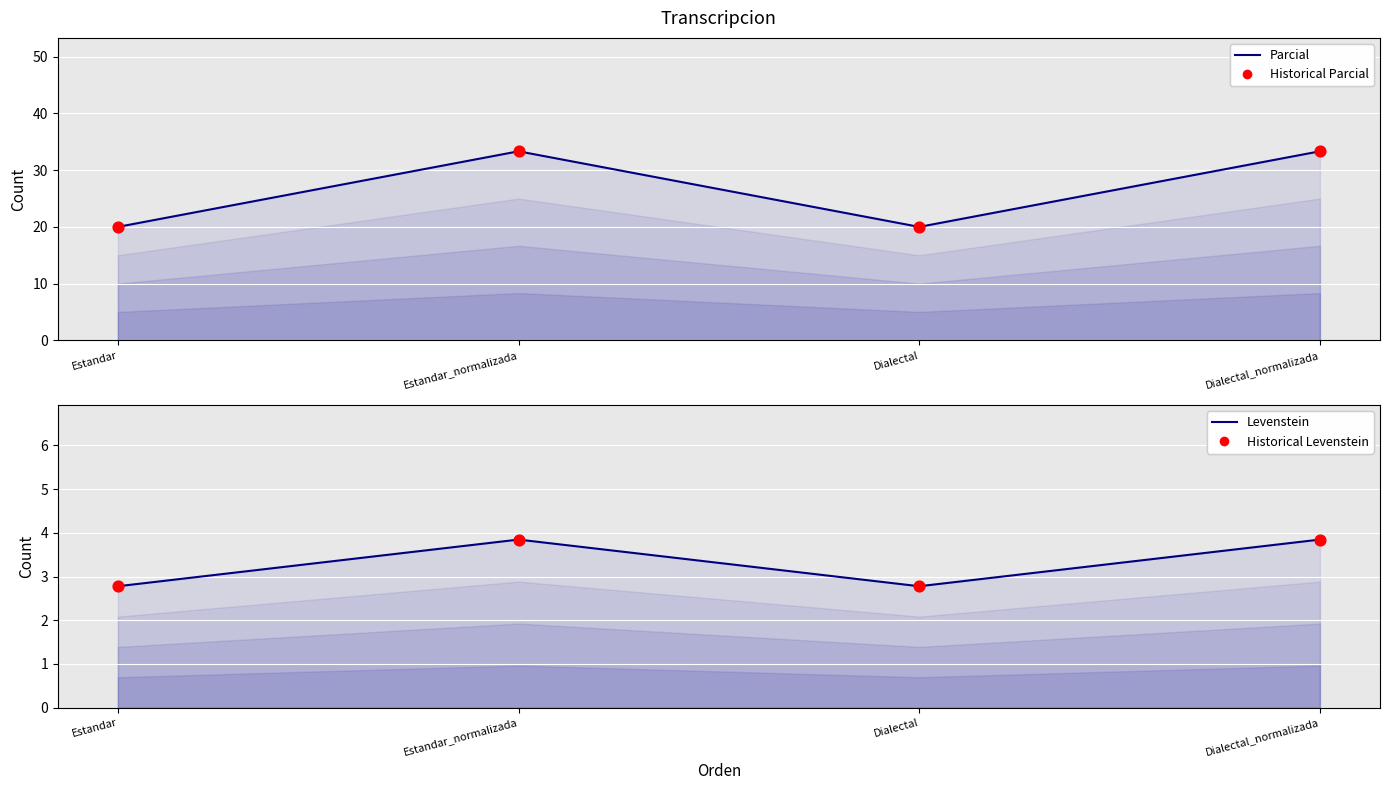

Which series has the largest Y range (max minus min)?

Parcial (line)